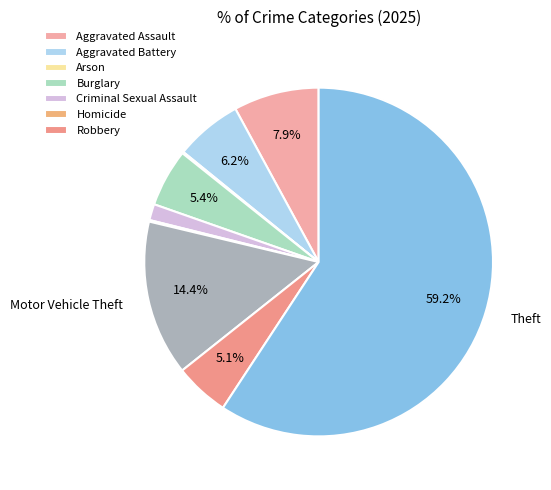

How many segments does this pie chart have?

9